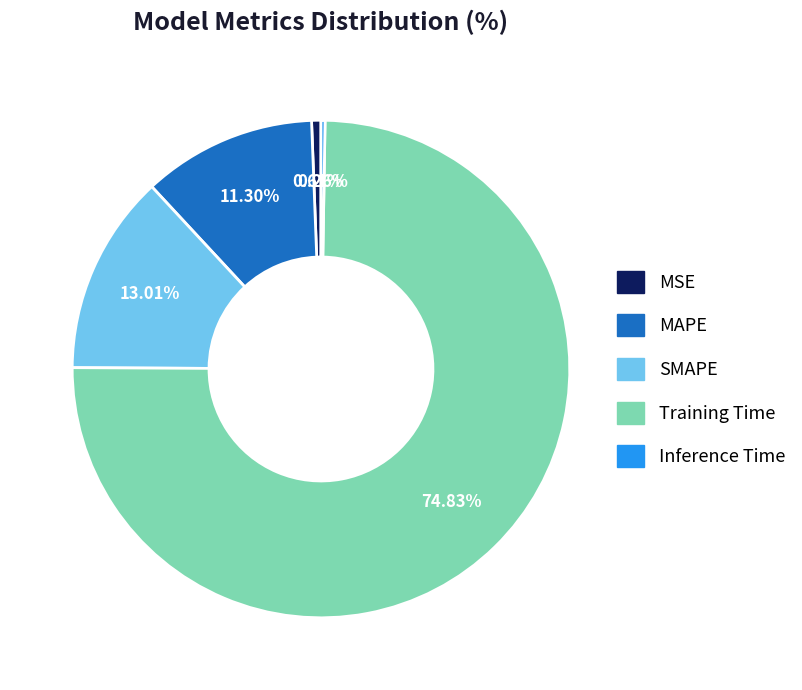

What portion of the pie excludes MAPE?

88.7%